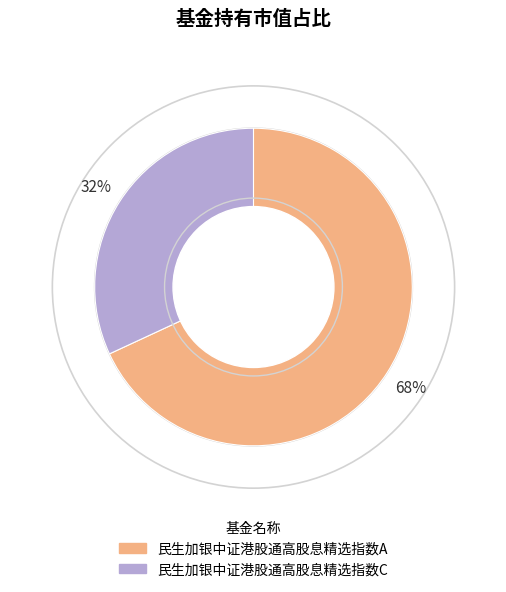

Does 民生加银中证港股通高股息精选指数C represent more than half of the total?

No